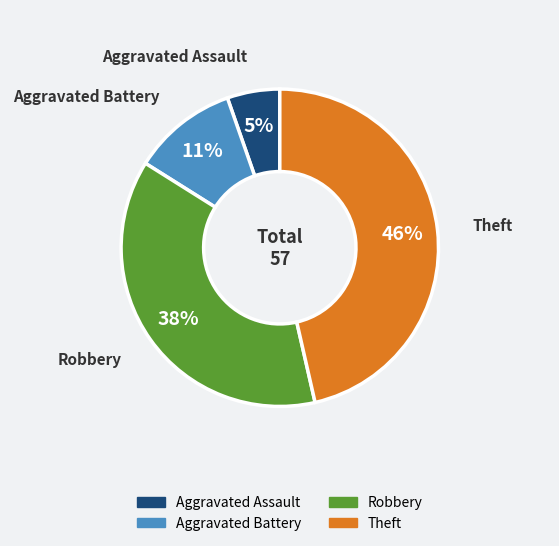

True or false: Robbery accounts for 38% of the total.

True